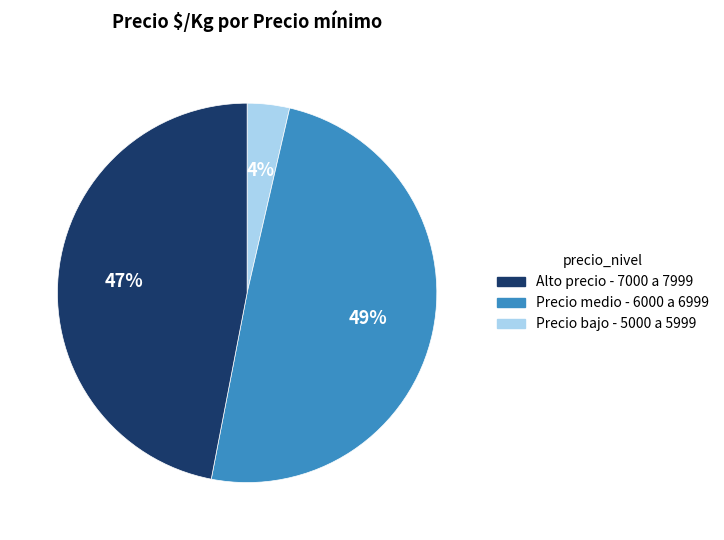

How many slices are in this pie chart?

3